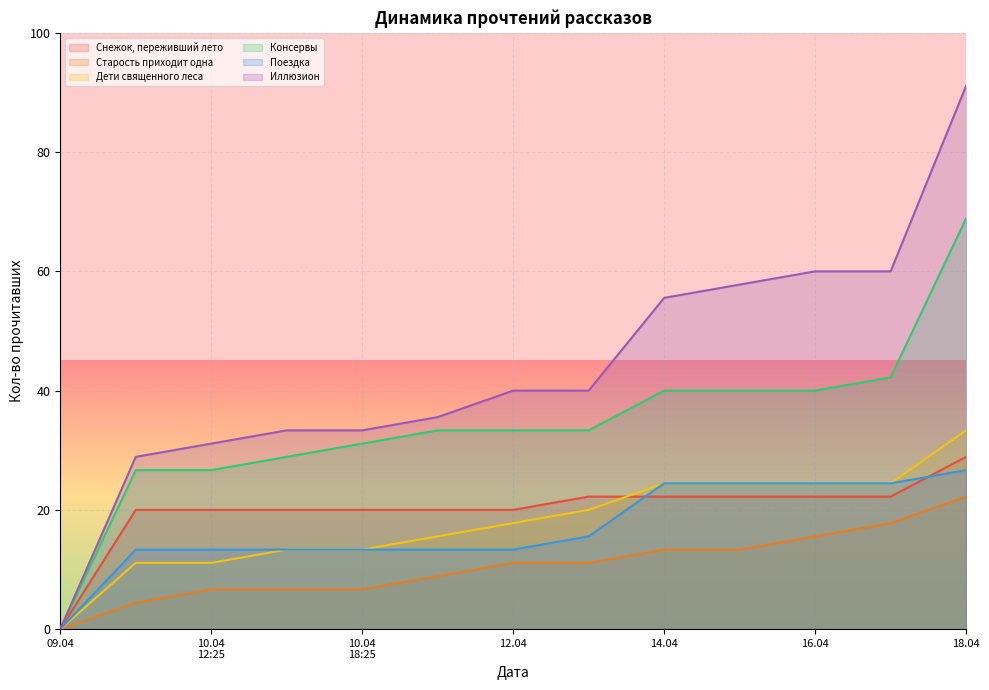

What is the maximum value shown in the chart?

91.1